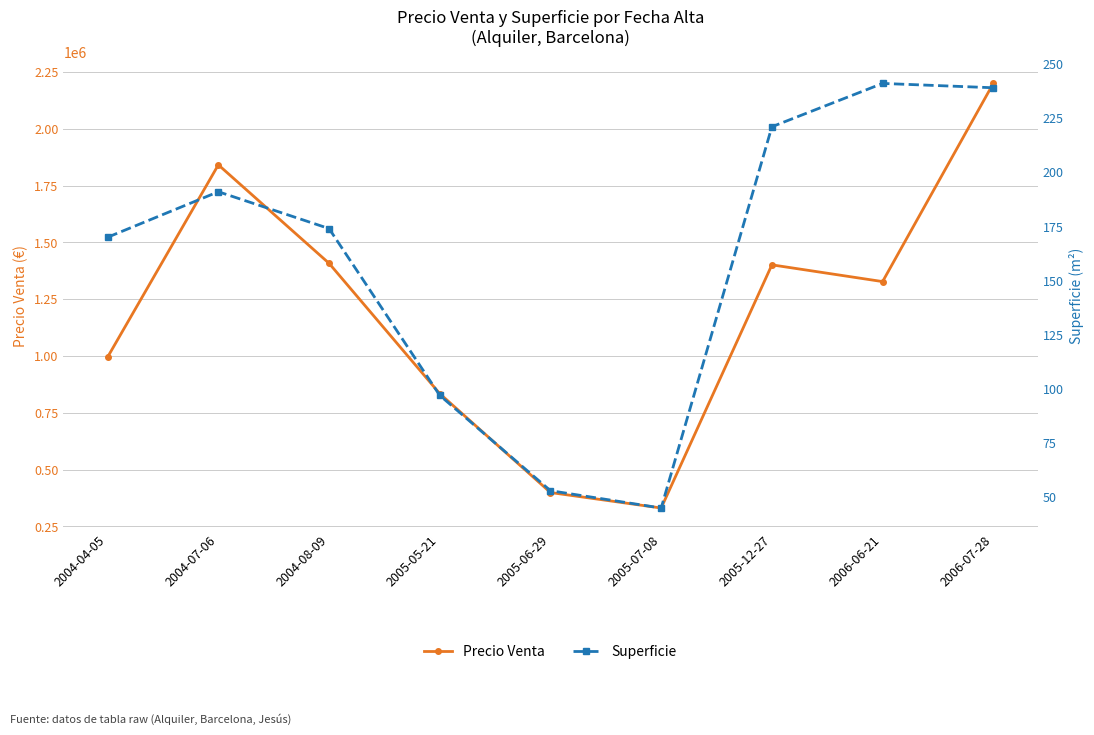

Which category has the highest value in the Superficie series?

2006-06-21